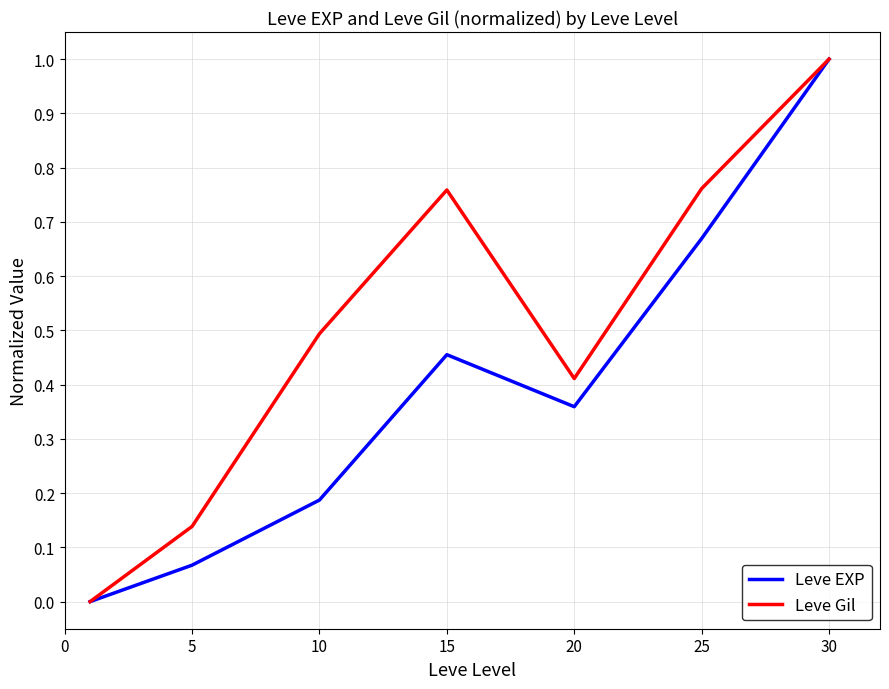

Which series has the largest total across all categories?

Leve Gil